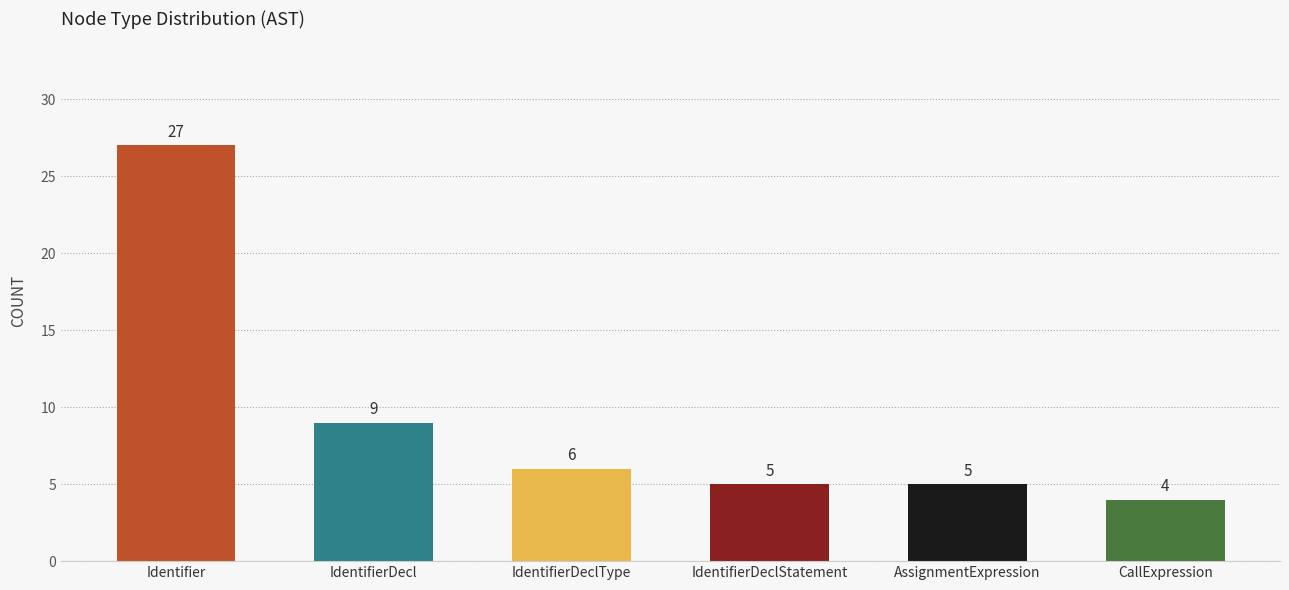

How many distinct data groups are displayed?

1